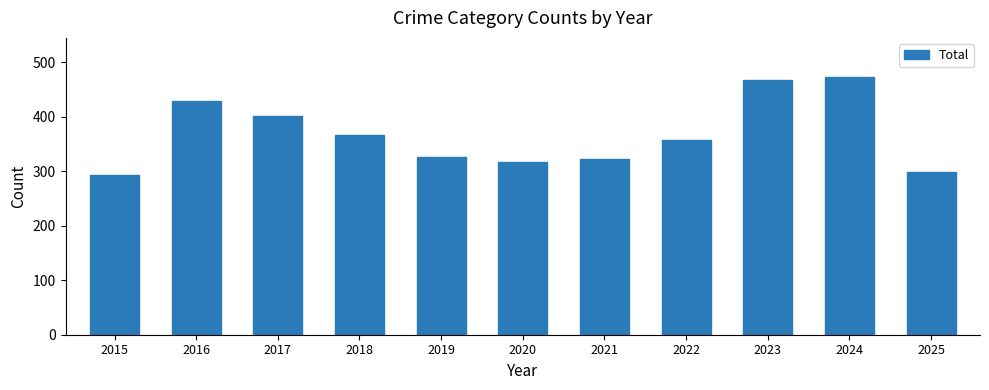

Are the bars grouped side by side (vs. stacked)?

No